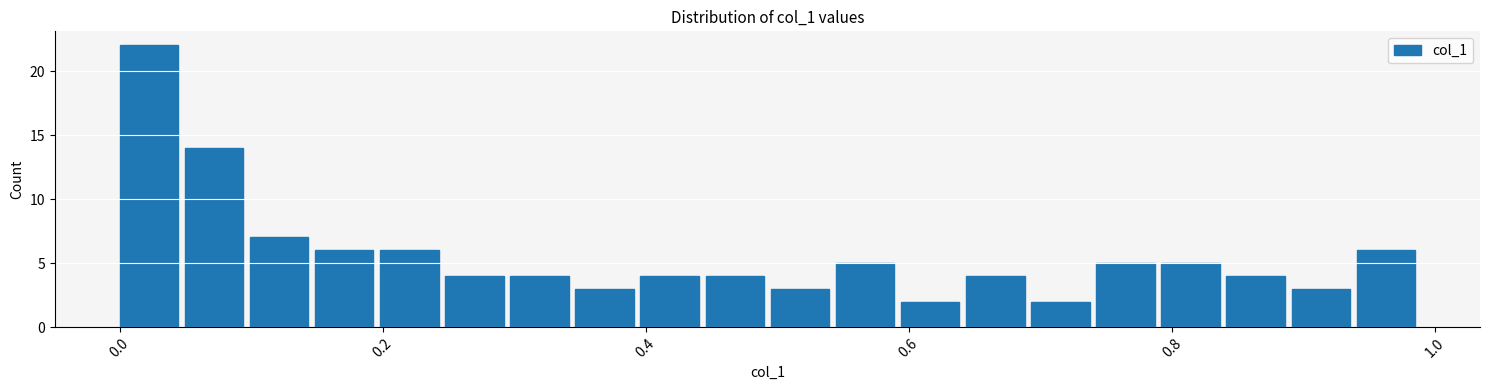

Around what value on the x-axis is the tallest bar? Give the approximate position of its centre, as read against the axis.

0.02